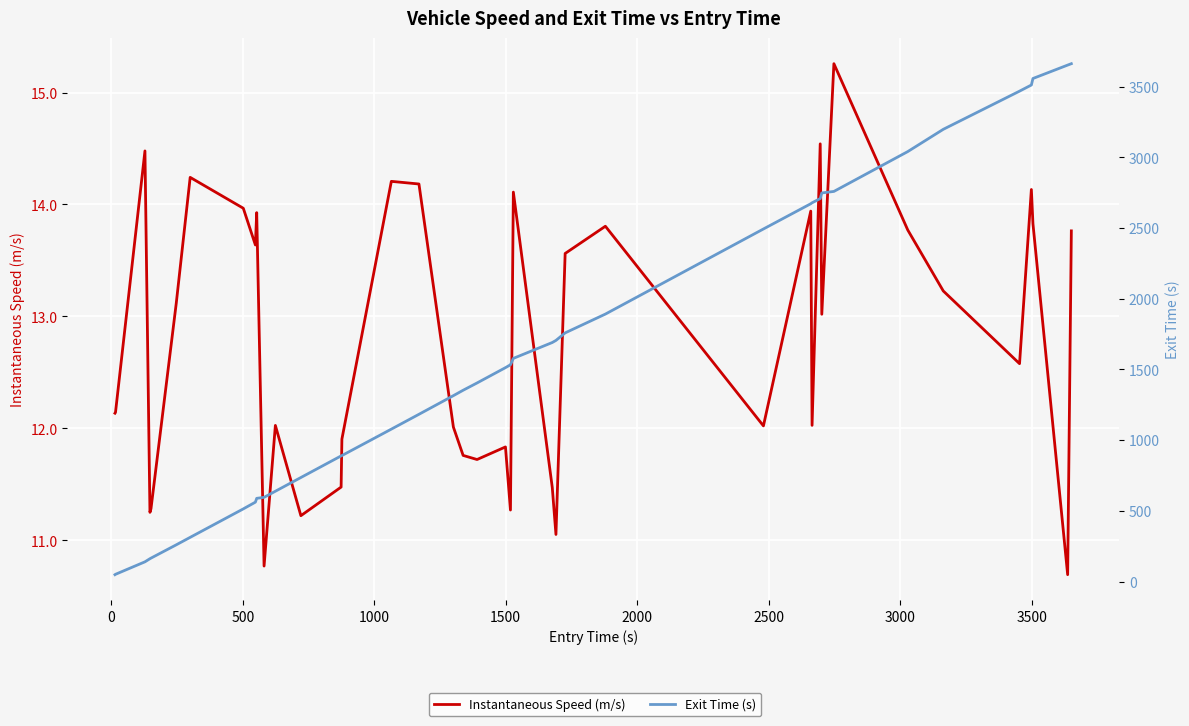

What are all the series names shown in the legend?

Instantaneous Speed (m/s), Exit Time (s)